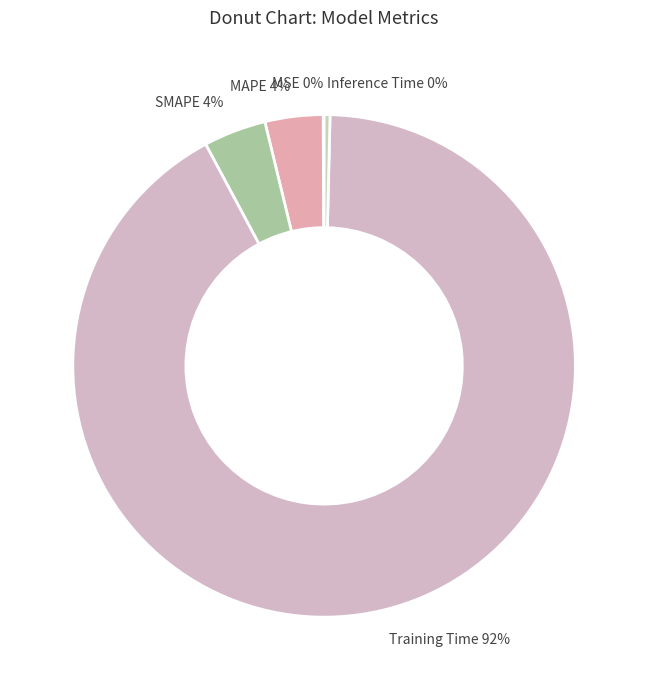

Which category has the biggest portion of the pie?

Training Time